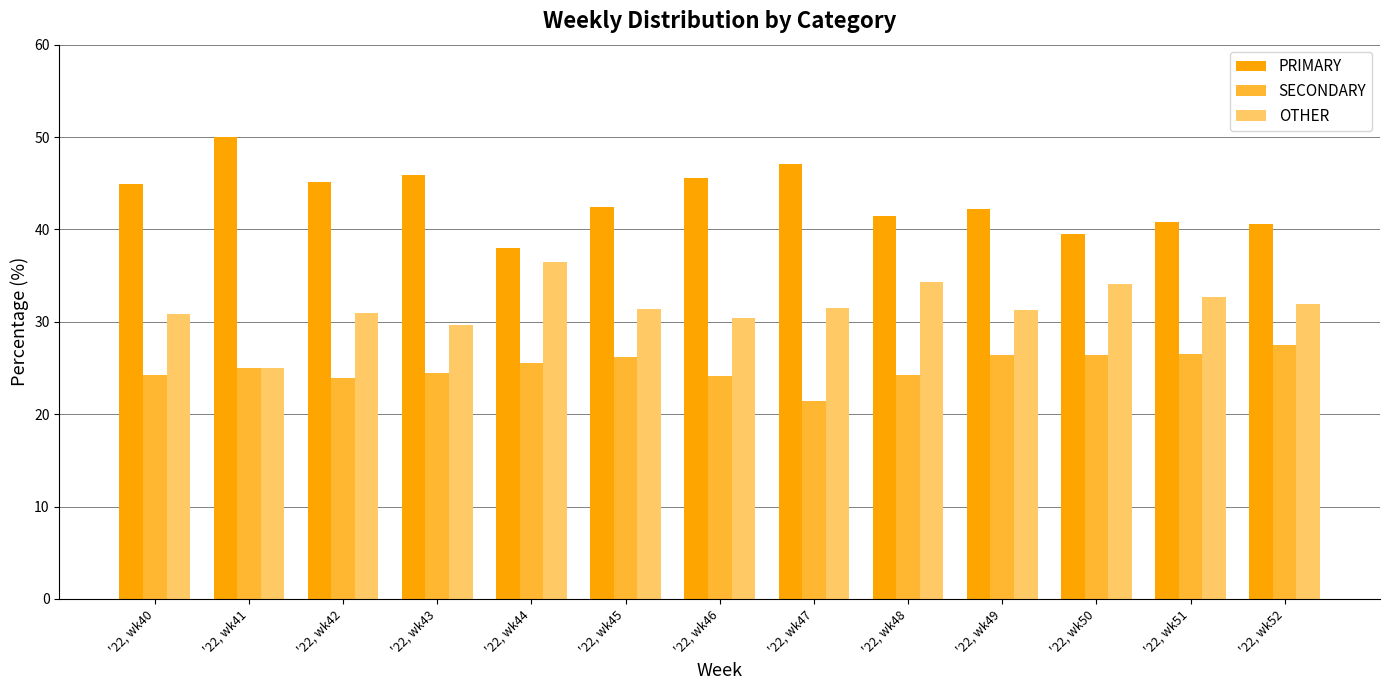

At which category does the chart reach its minimum across all series?

'22, wk47